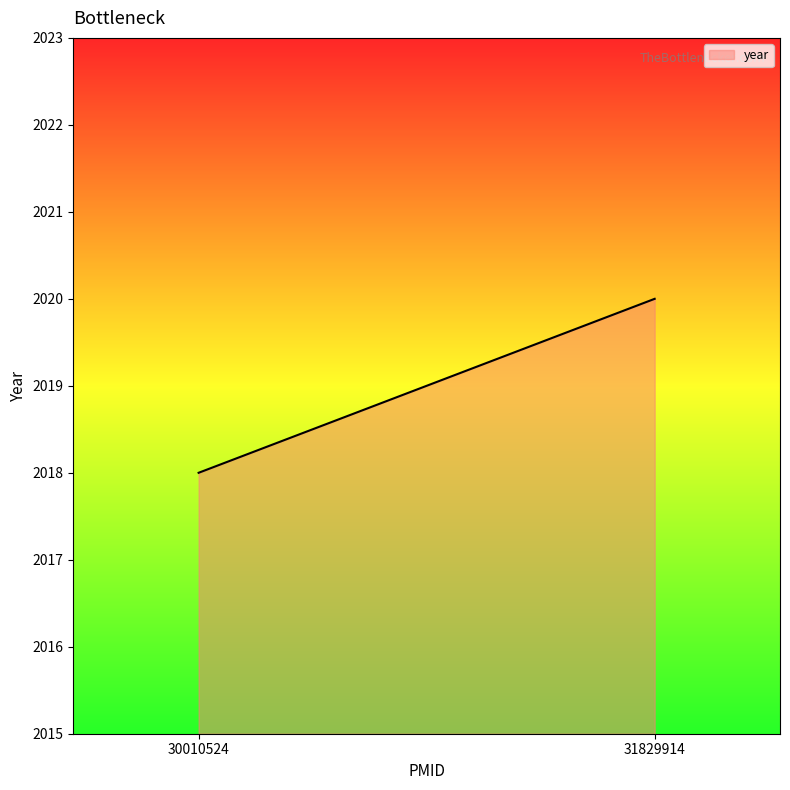

Count the values in the range 2018 to 2020.

2